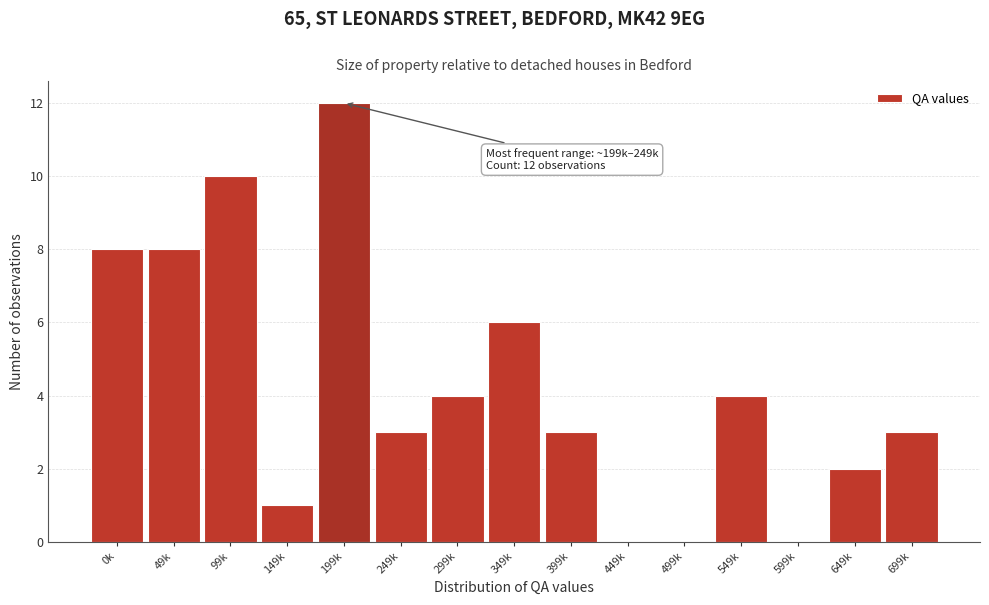

Reading left to right, what are all the values shown in this chart?

0k=8	49k=8	99k=10	149k=1	199k=12	249k=3	299k=4	349k=6	399k=3	449k=0	499k=0	549k=4	599k=0	649k=2	699k=3